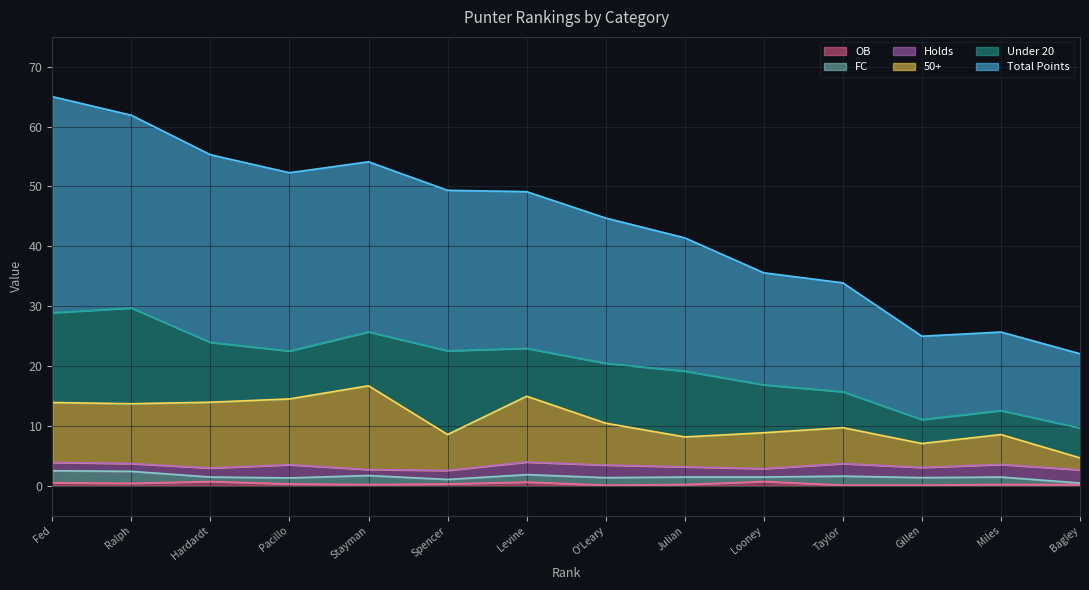

How many interior local valleys does the 50+ series have?

4